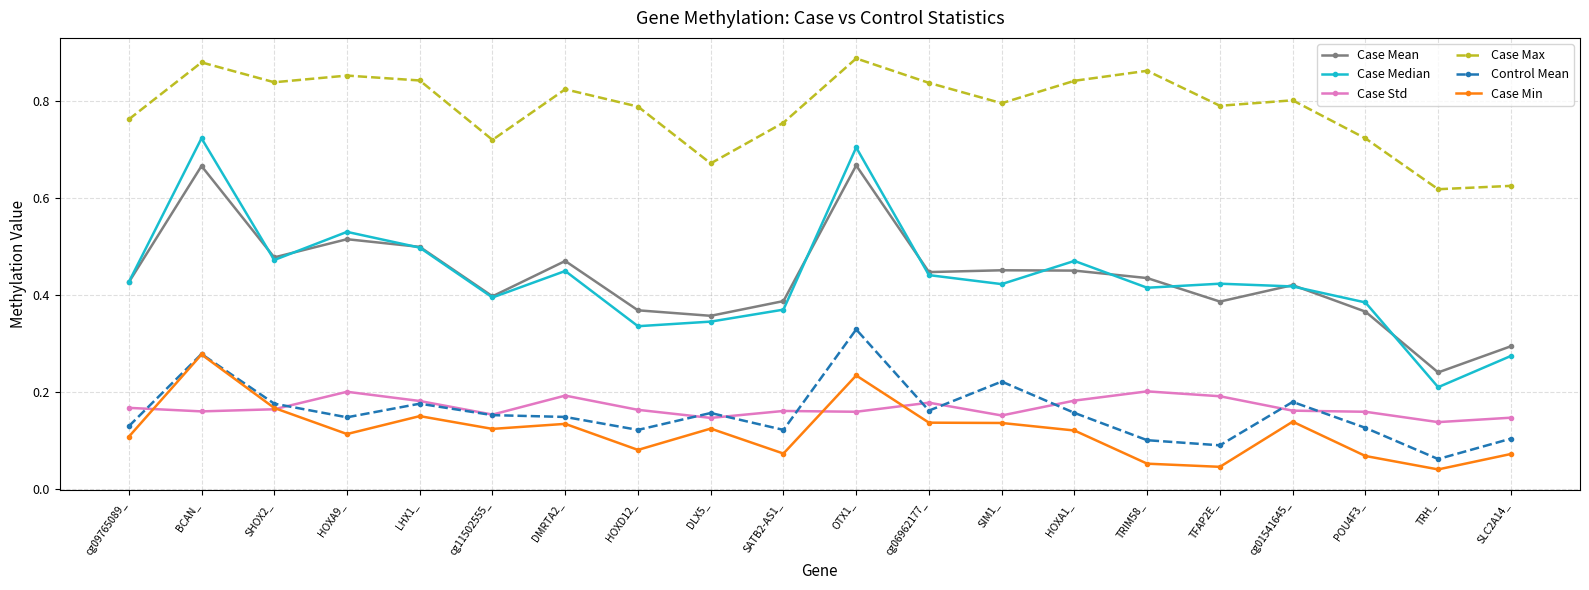

The value of Case Min at POU4F3_ is 0.1. True or false?

True